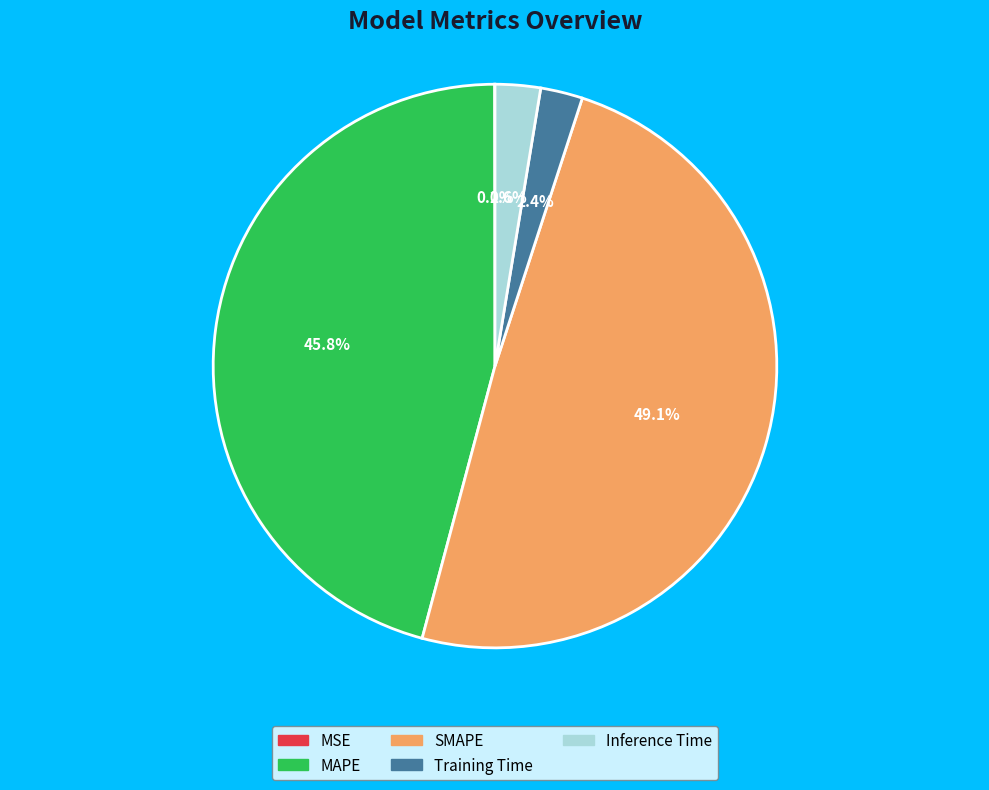

To the nearest percent, what is the difference between the SMAPE and MAPE slice percentages?

3%